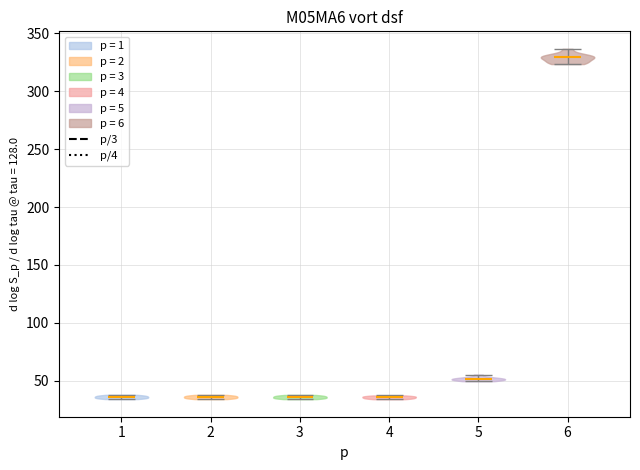

Reading left to right, read every violin against the y-axis: where its median line is, and the lowest and highest points it reaches. The values are not printed on the chart, so give them approximately, as read against the axis.

1: median line 35, lowest point 35, highest point 40
2: median line 35, lowest point 35, highest point 40
3: median line 35, lowest point 35, highest point 40
4: median line 35, lowest point 35, highest point 35
5: median line 50, lowest point 50, highest point 55
6: median line 330, lowest point 325, highest point 335